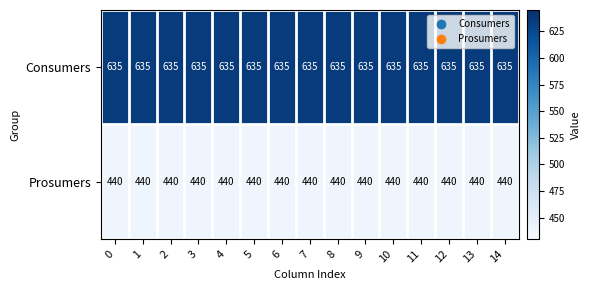

What is the sum of the Consumers values at 9 and 8?

1270